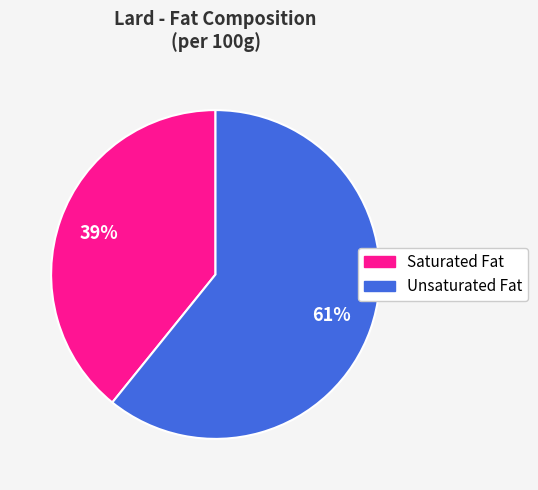

Is there any slice that represents more than half of the pie?

Yes